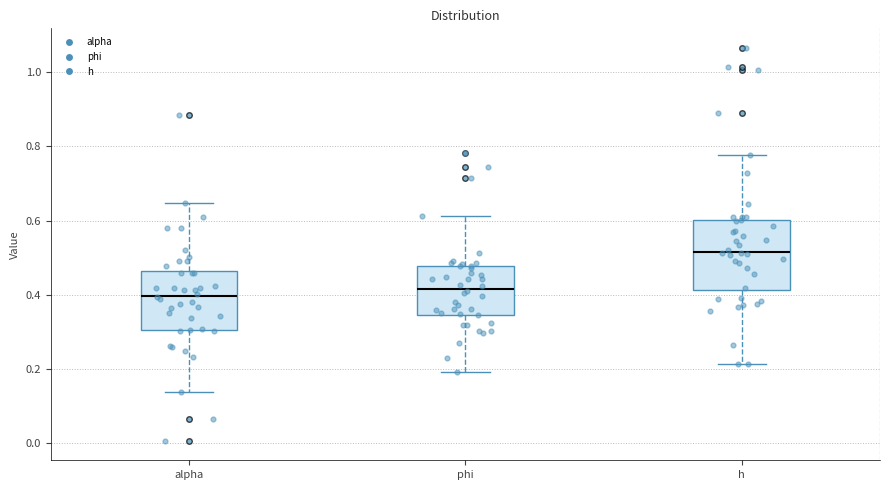

Which box is the tallest, from its lower edge to its upper edge?

h